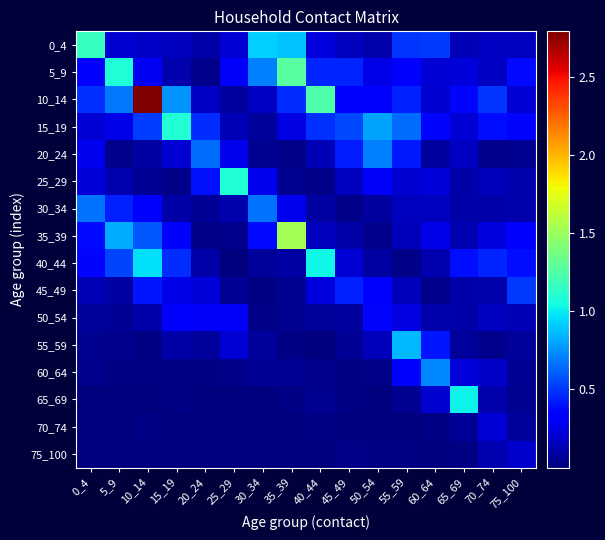

At which category is the sum across all series the highest?

10_14